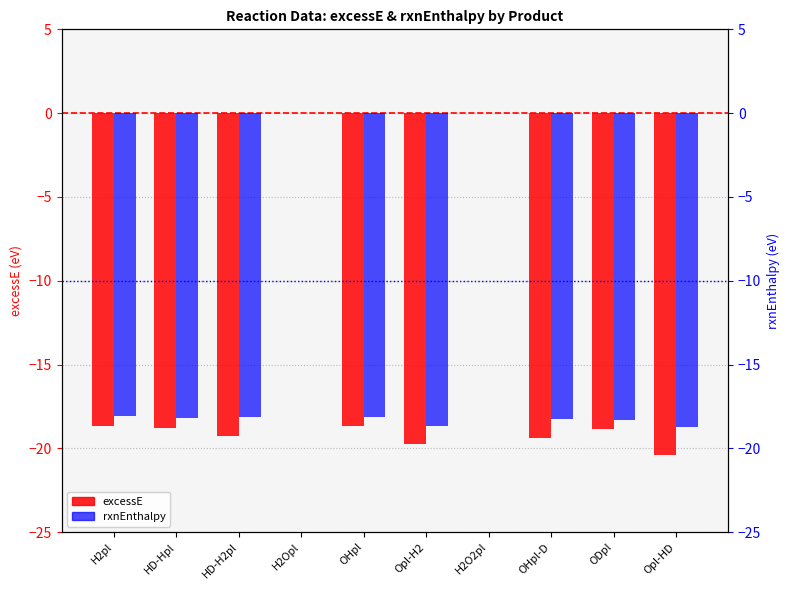

How many negative values does the rxnEnthalpy series have?

8